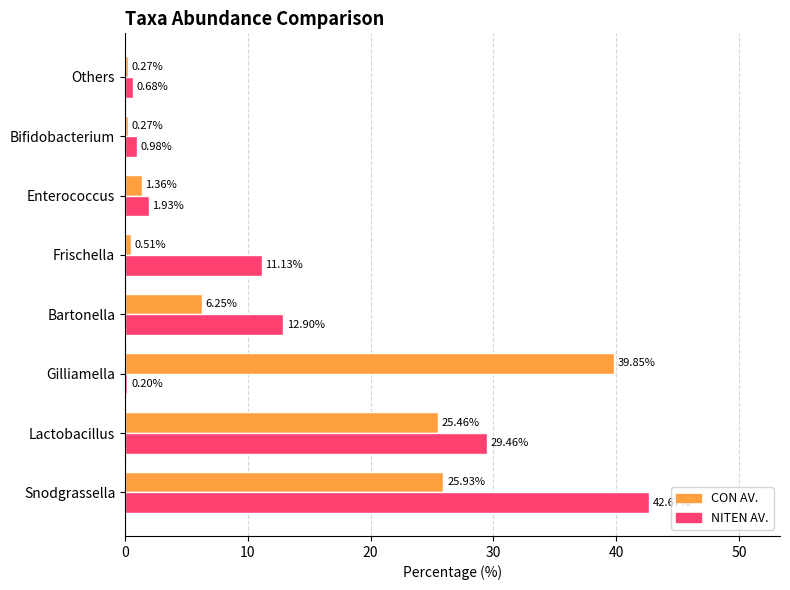

What is the greatest value displayed?

42.7